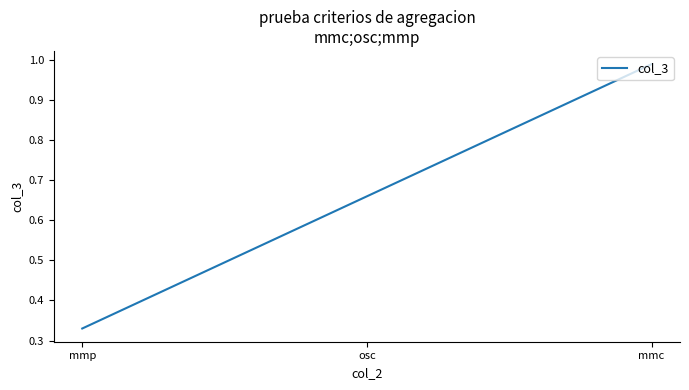

What is the sum of all values?

2.0